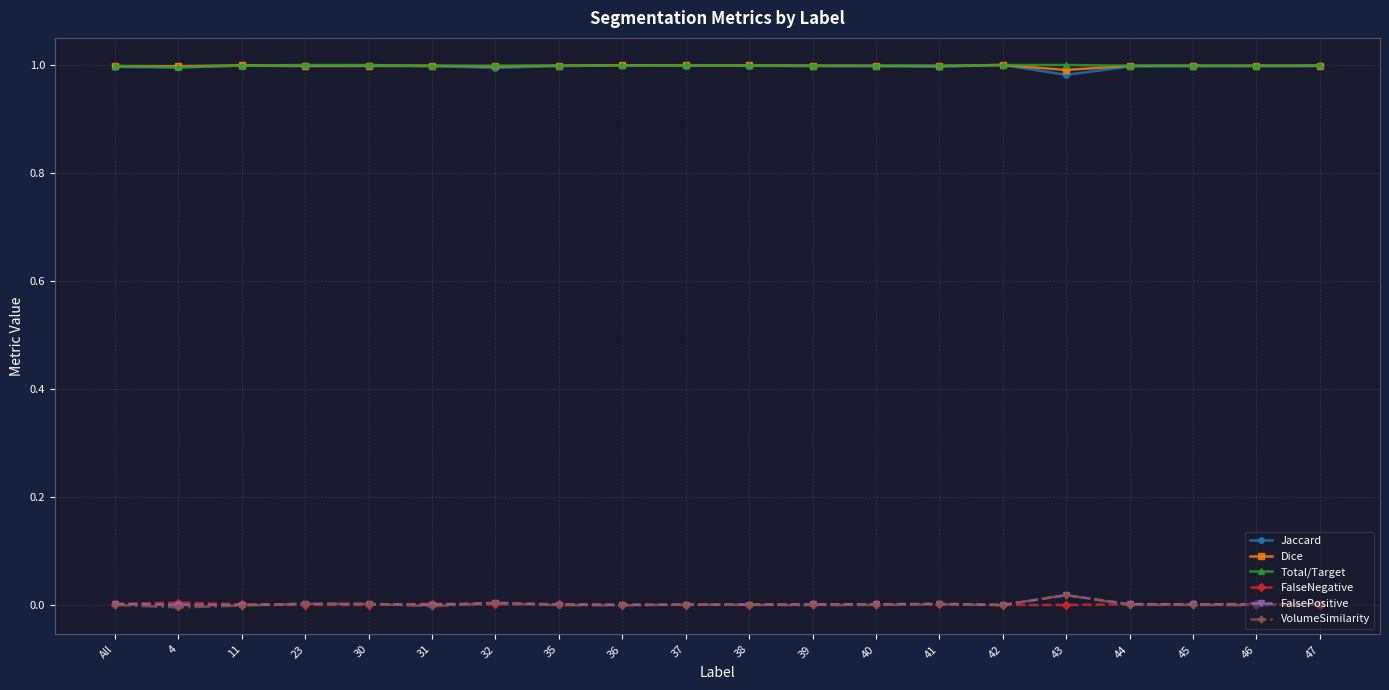

True or false: Dice has a value of 1.6 at 30.

False